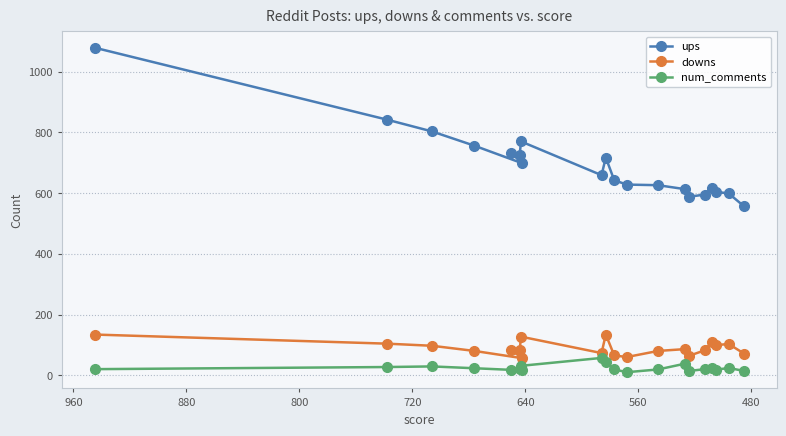

What is the highest value of the num_comments series?

57